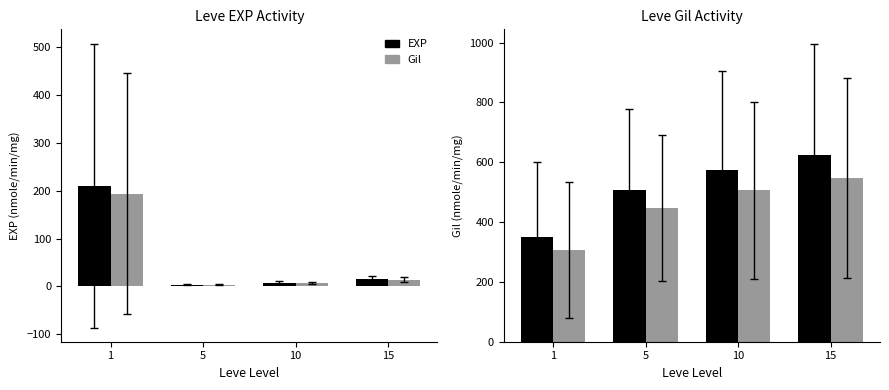

The EXP series shows 1025.8 at 15. True or false?

False